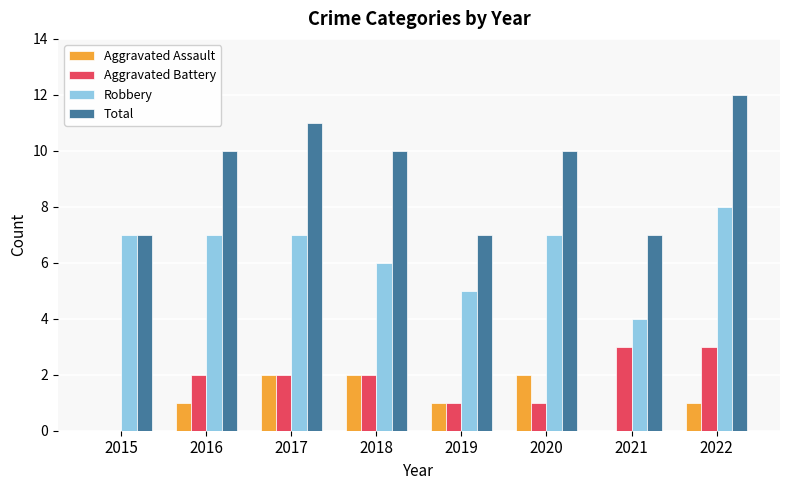

Reading left to right, what are all the values shown in this chart?

Aggravated Assault: 0	1	2	2	1	2	0	1
Aggravated Battery: 0	2	2	2	1	1	3	3
Robbery: 7	7	7	6	5	7	4	8
Total: 7	10	11	10	7	10	7	12